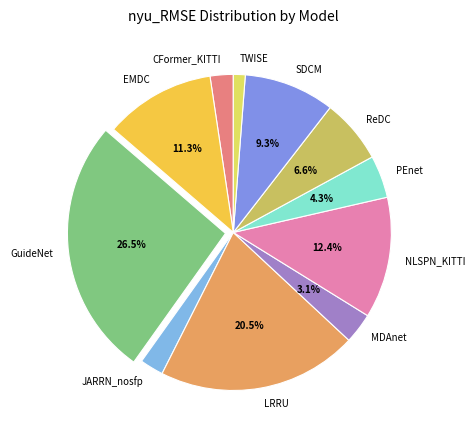

Which slice is the smallest?

TWISE